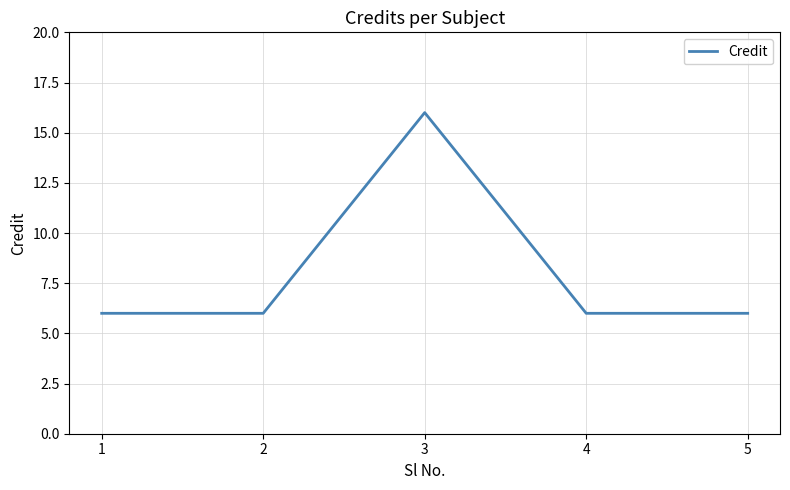

How many lines are shown in the chart?

1